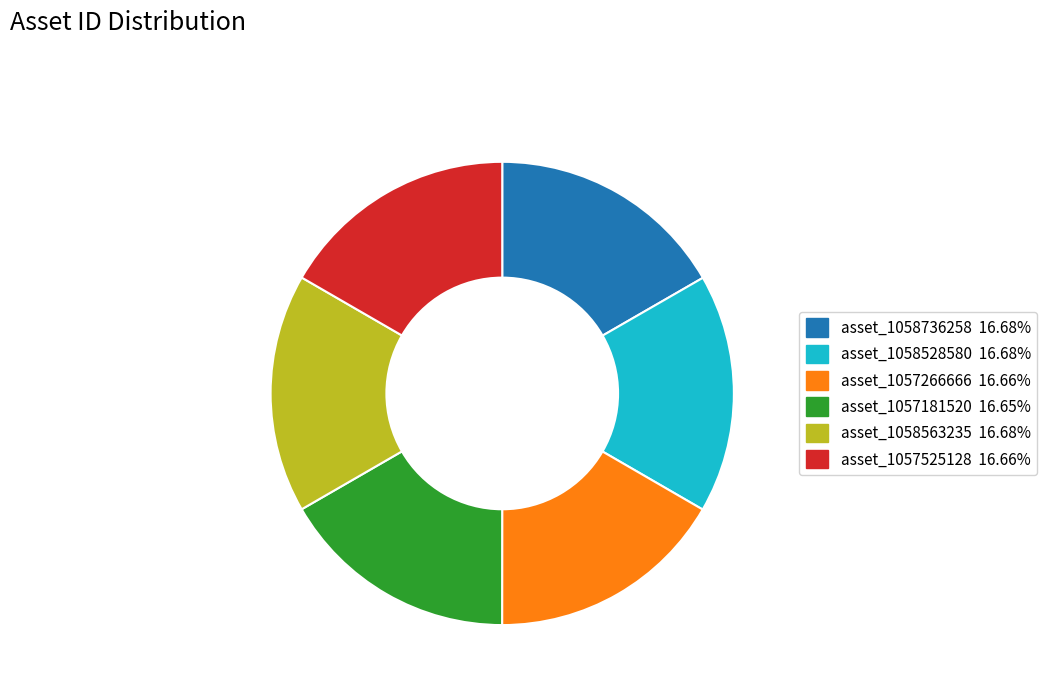

How many segments does this pie chart have?

6